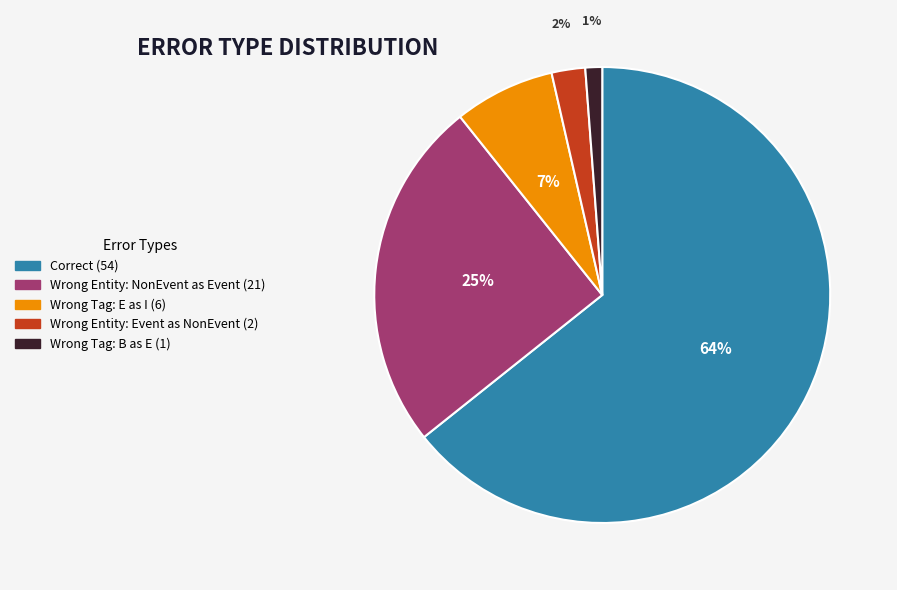

Does any single category account for the majority?

Yes